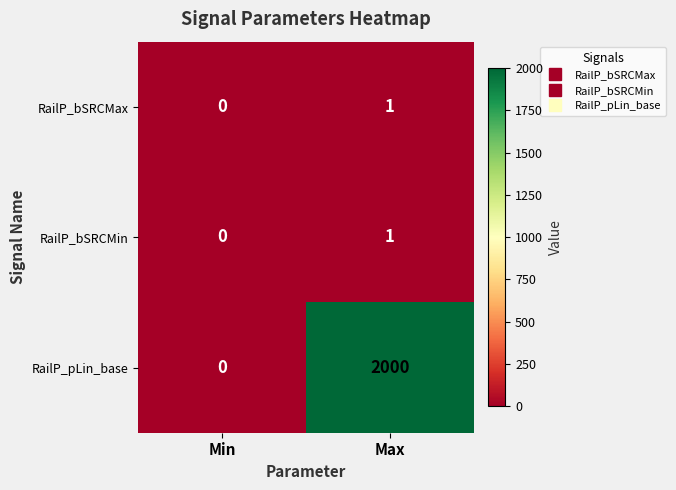

Which label corresponds to the smallest value in the chart?

Min